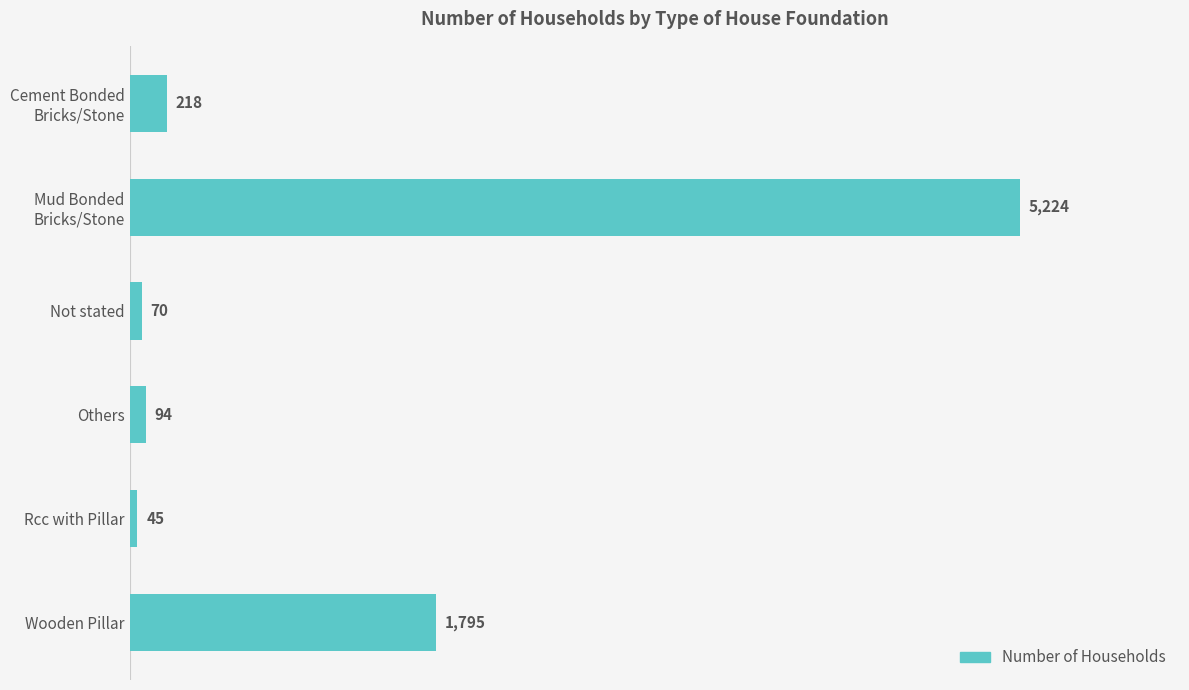

What is the difference between the maximum and minimum values?

5179